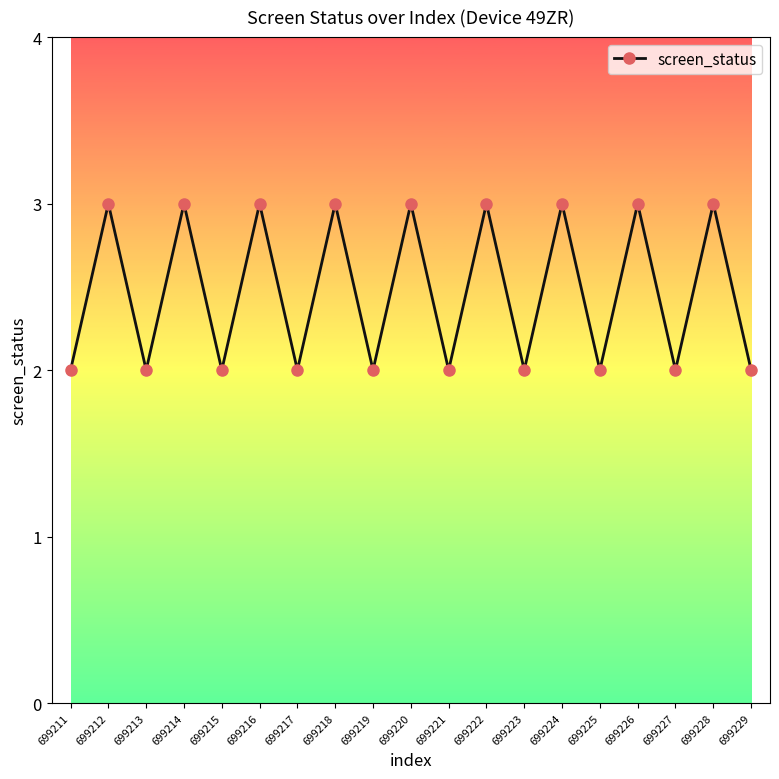

Count the number of categories in the chart.

19